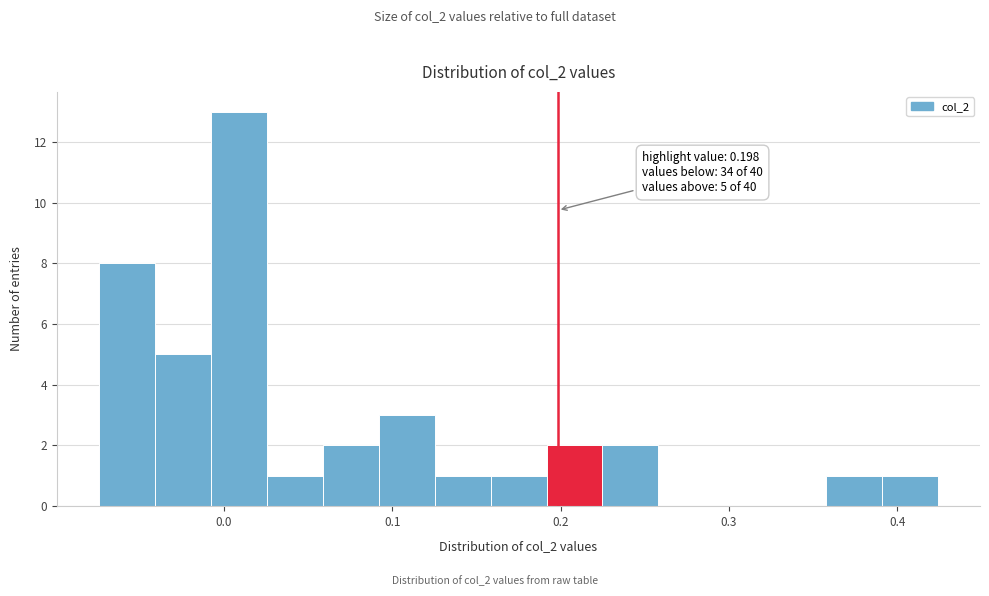

Around what value on the x-axis is the tallest bar? Give the approximate position of its centre, as read against the axis.

0.01